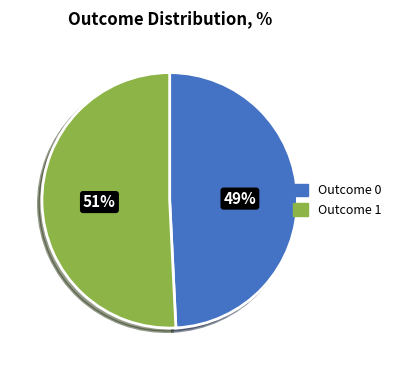

Is there any slice that represents more than half of the pie?

Yes